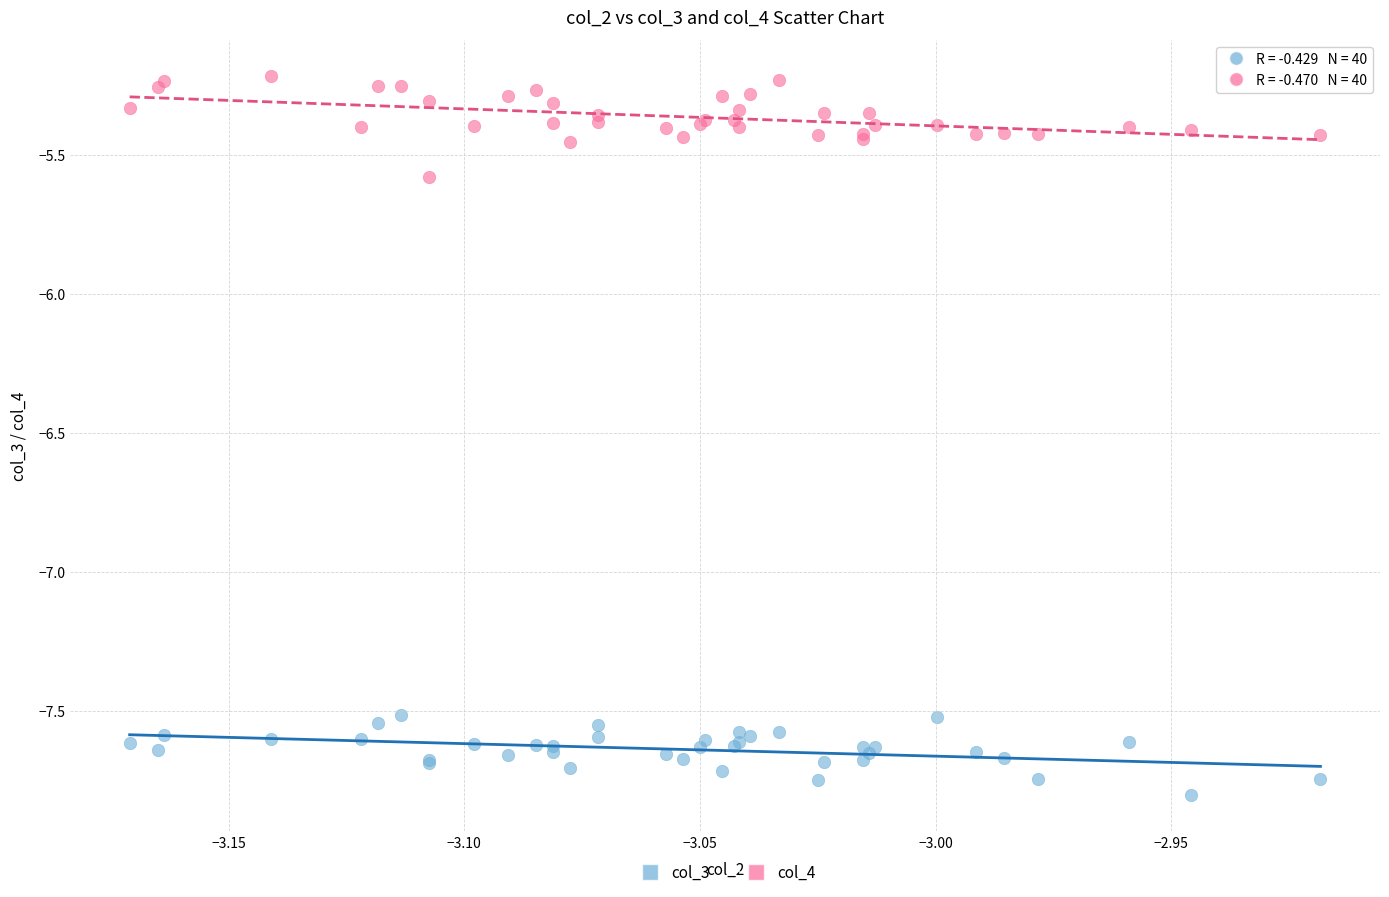

Which series reaches the minimum Y coordinate?

col_3